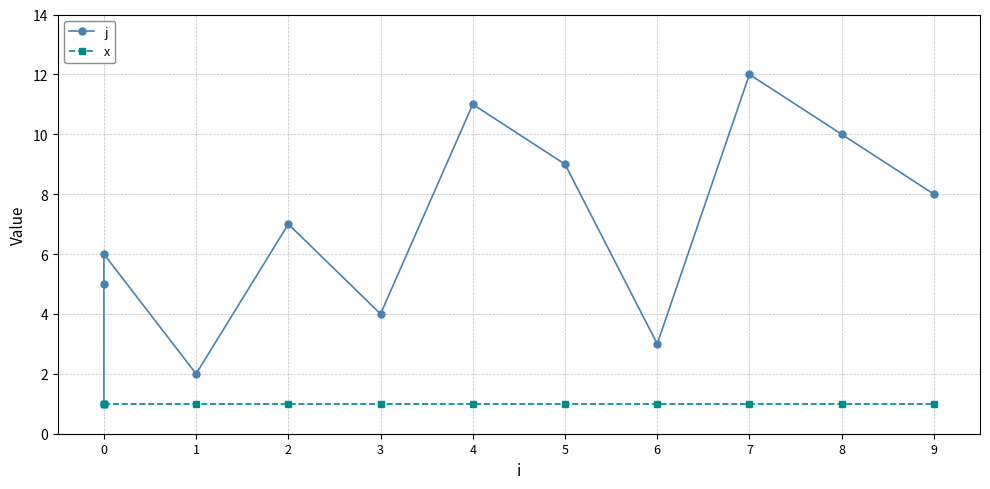

List the series in order of their overall mean, lowest first.

x, j